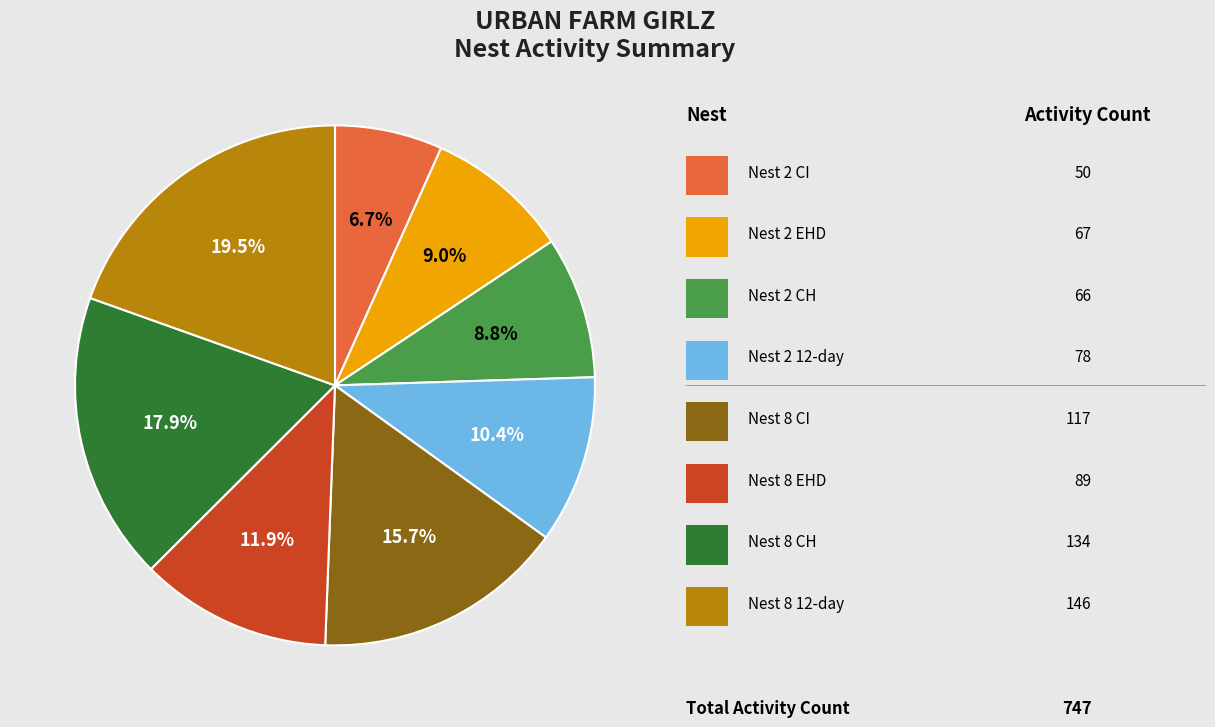

Does any single category account for the majority?

No